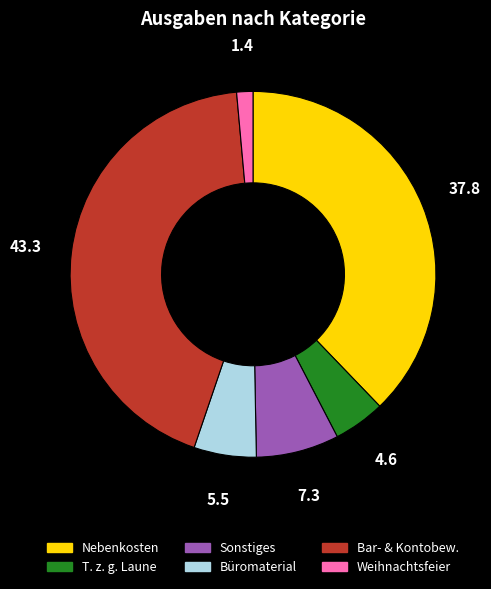

Which category has the smallest portion of the pie?

Weihnachtsfeier